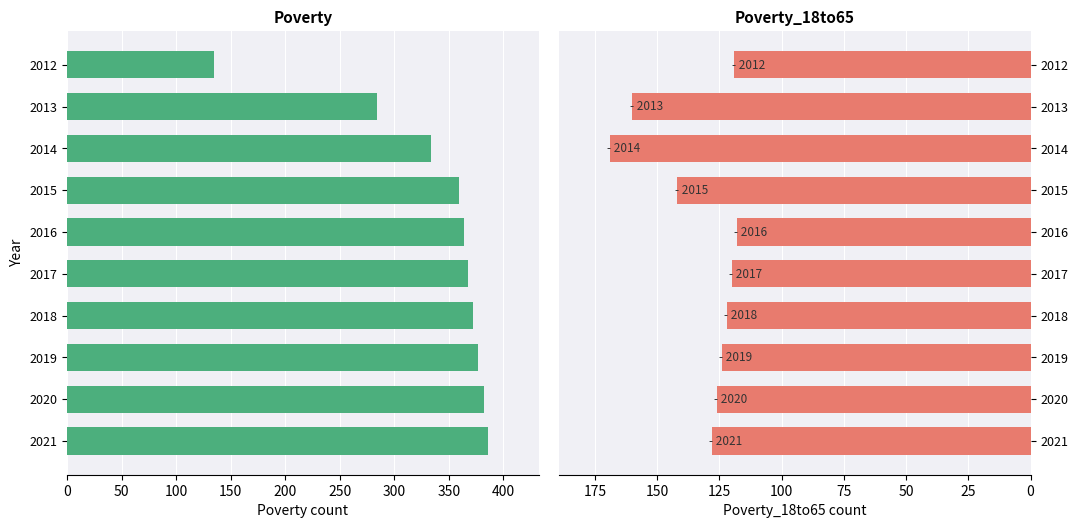

What is the value of the Poverty bar at the 9th from the left?

382